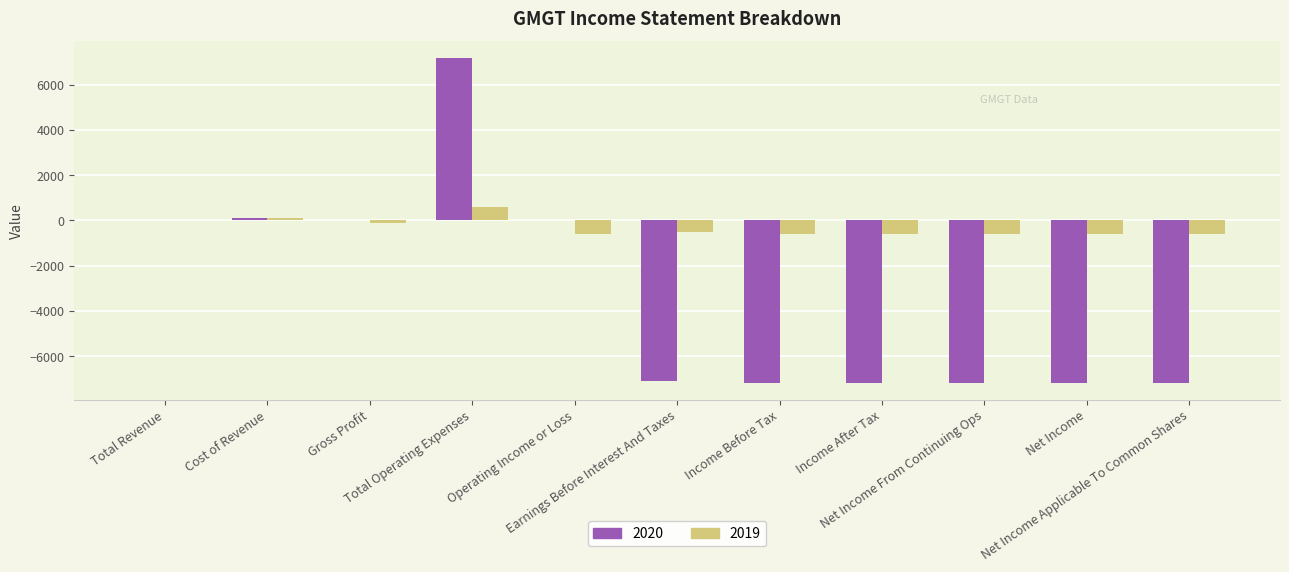

Is the value of 2019 at Total Revenue greater than the value of 2020 at Earnings Before Interest And Taxes?

Yes